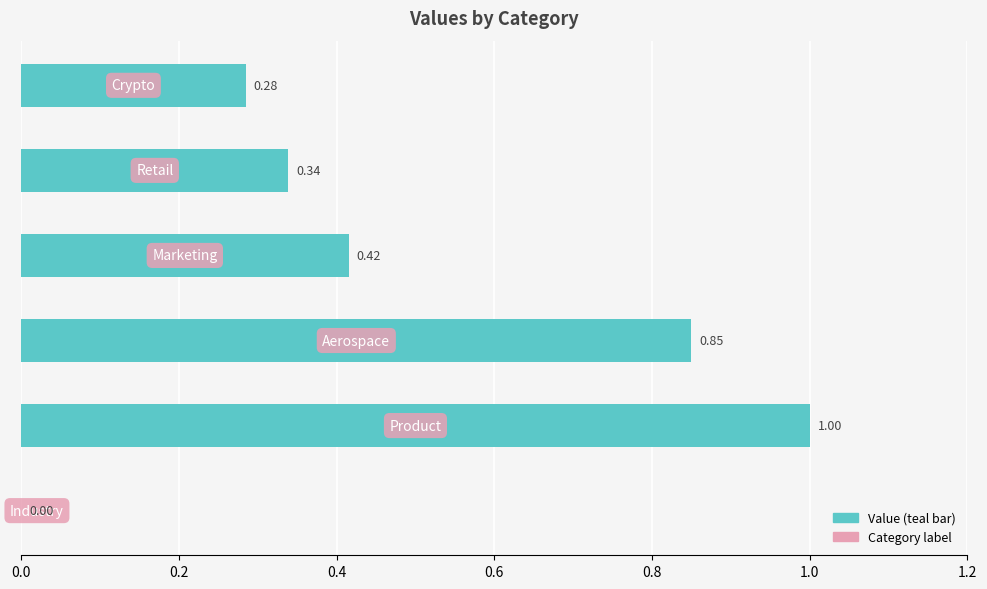

What is the sum of all values?

2.9